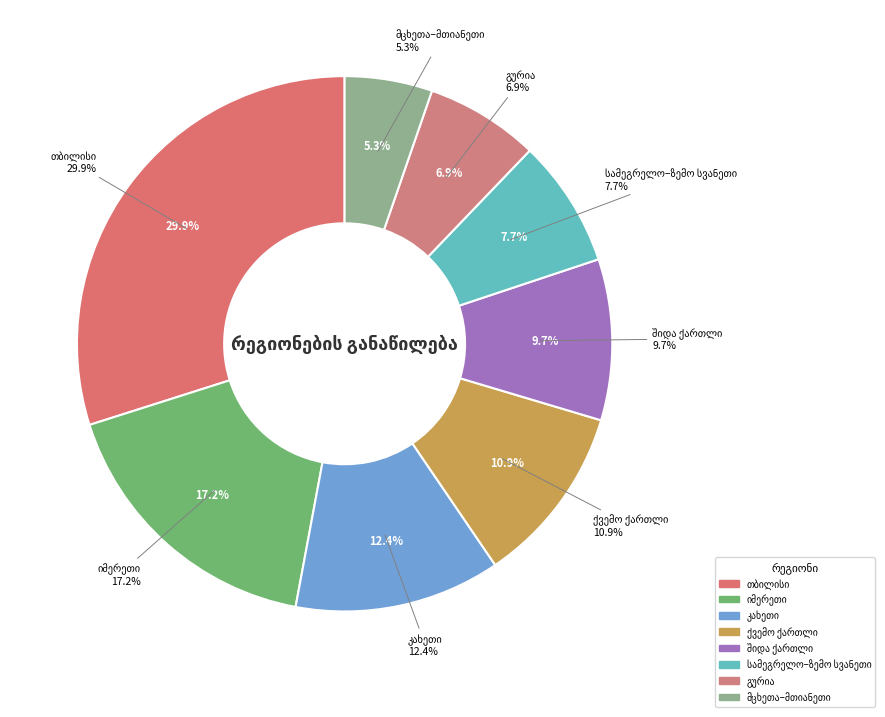

How many segments does this pie chart have?

8